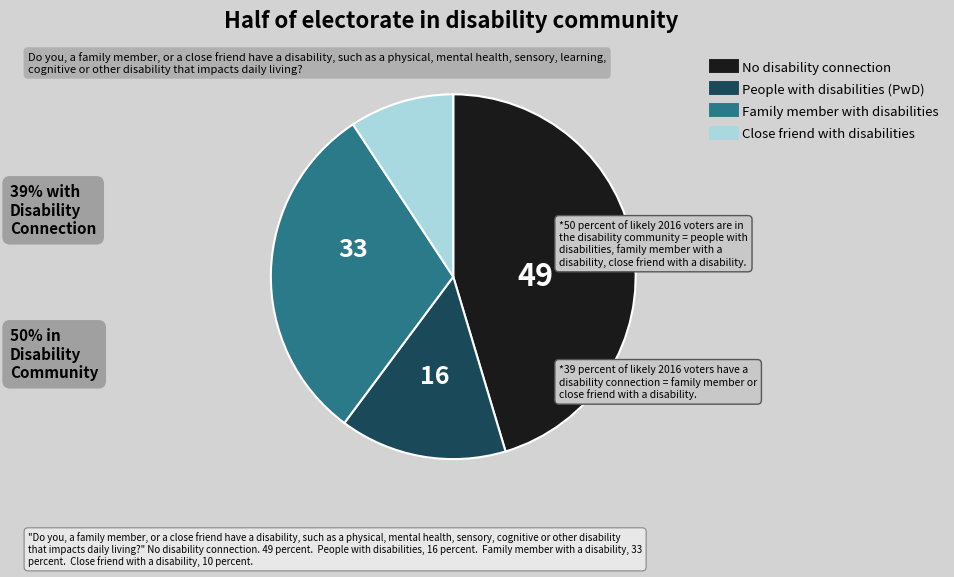

Is there a majority slice in this chart?

No